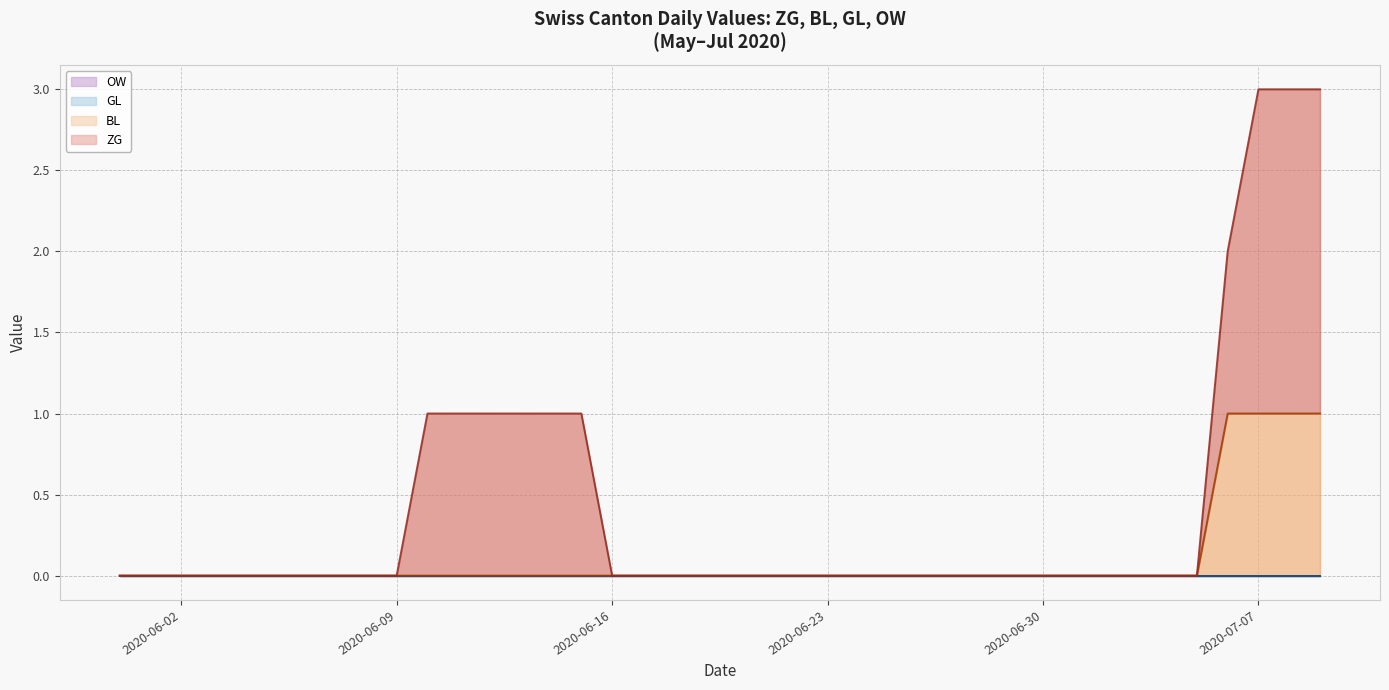

Reading right to left, what are all the values shown in this chart?

ZG: 2	2	2	1	0	0	0	0	0	0	0	0	0	0	0	0	0	0	0	0	0	0	0	0	1	1	1	1	1	1	0	0	0	0	0	0	0	0	0	0
BL: 1	1	1	1	0	0	0	0	0	0	0	0	0	0	0	0	0	0	0	0	0	0	0	0	0	0	0	0	0	0	0	0	0	0	0	0	0	0	0	0
GL: 0	0	0	0	0	0	0	0	0	0	0	0	0	0	0	0	0	0	0	0	0	0	0	0	0	0	0	0	0	0	0	0	0	0	0	0	0	0	0	0
OW: 0	0	0	0	0	0	0	0	0	0	0	0	0	0	0	0	0	0	0	0	0	0	0	0	0	0	0	0	0	0	0	0	0	0	0	0	0	0	0	0